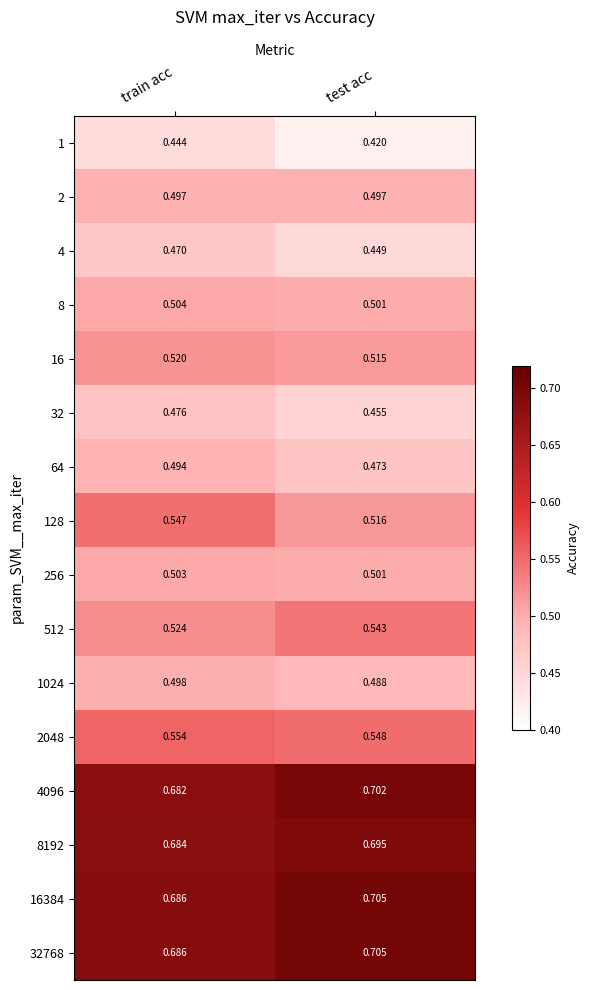

At which category does the chart reach its peak across all series?

test acc